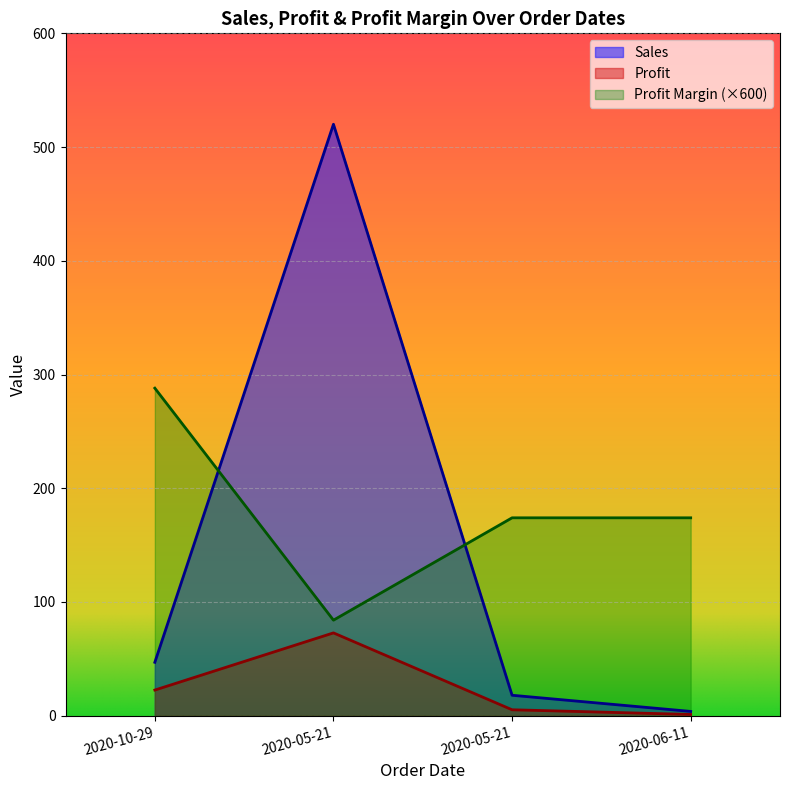

The value of Sales at 2020-05-21 is 18.0. True or false?

True